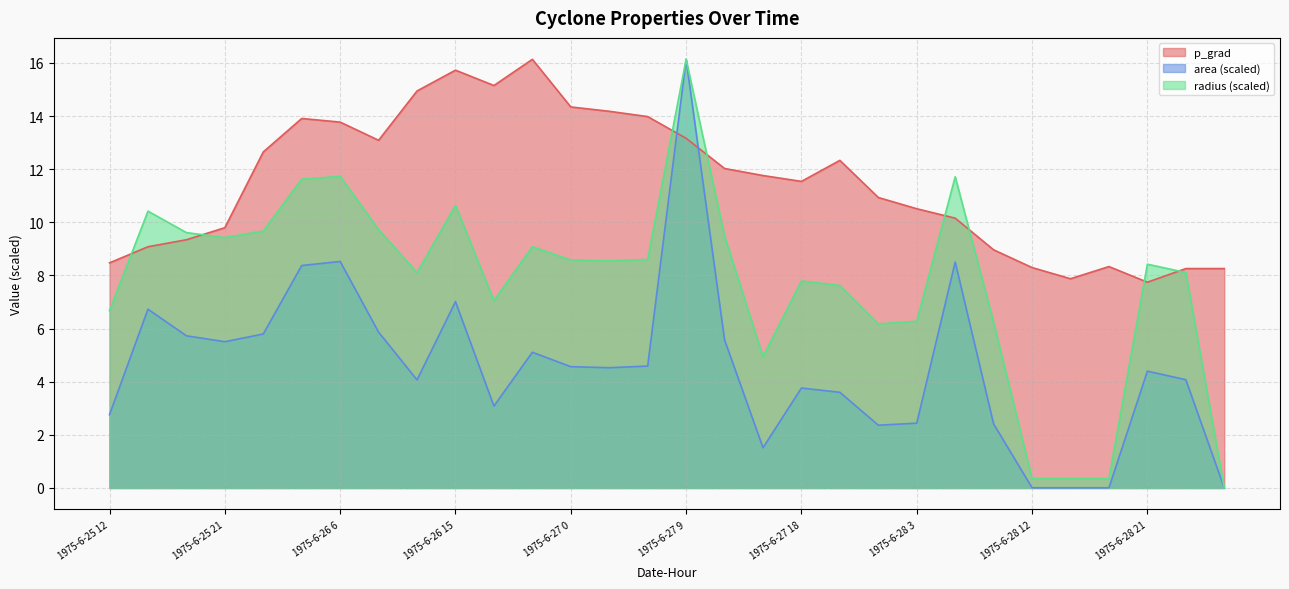

At which label is p_grad closest to 11?

1975-6-28 0